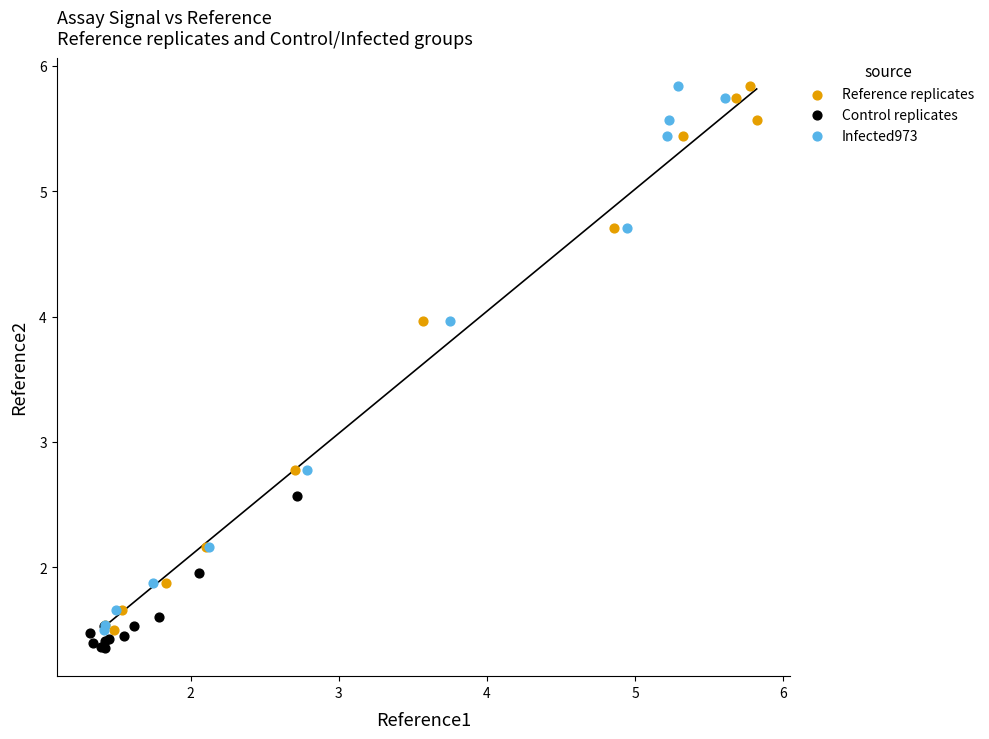

Which series contains the lowest Y value?

Control replicates